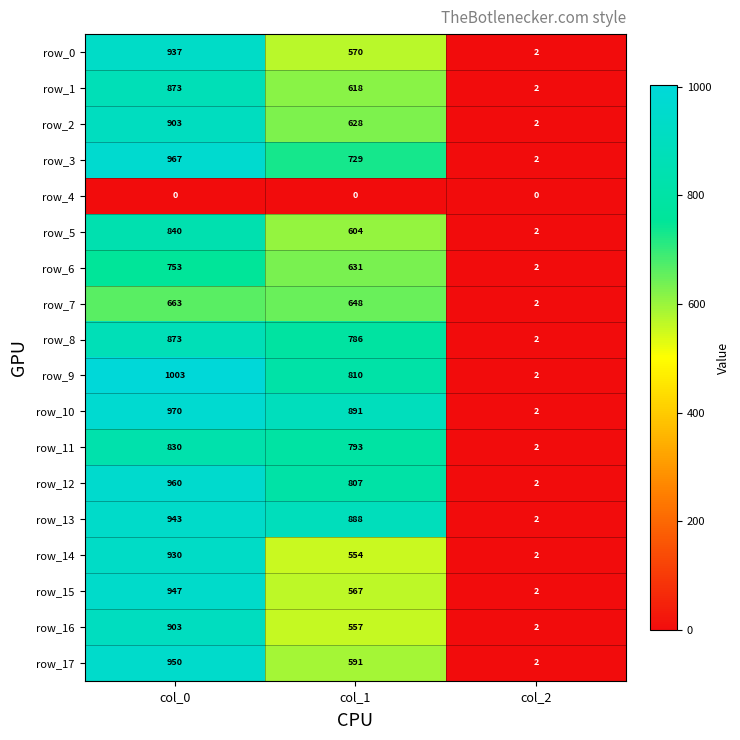

At which category is the sum across all series the highest?

col_0